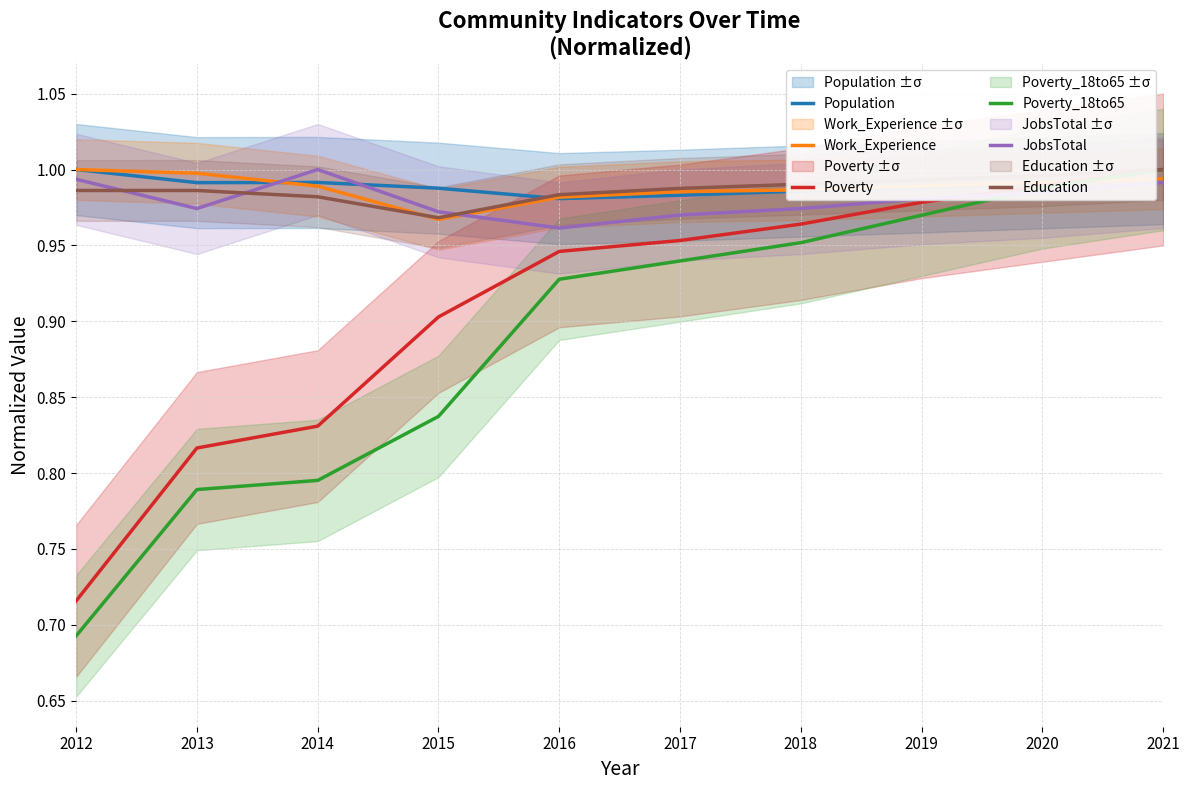

After their last crossing, which series has the higher values: JobsTotal or Poverty_18to65?

Poverty_18to65